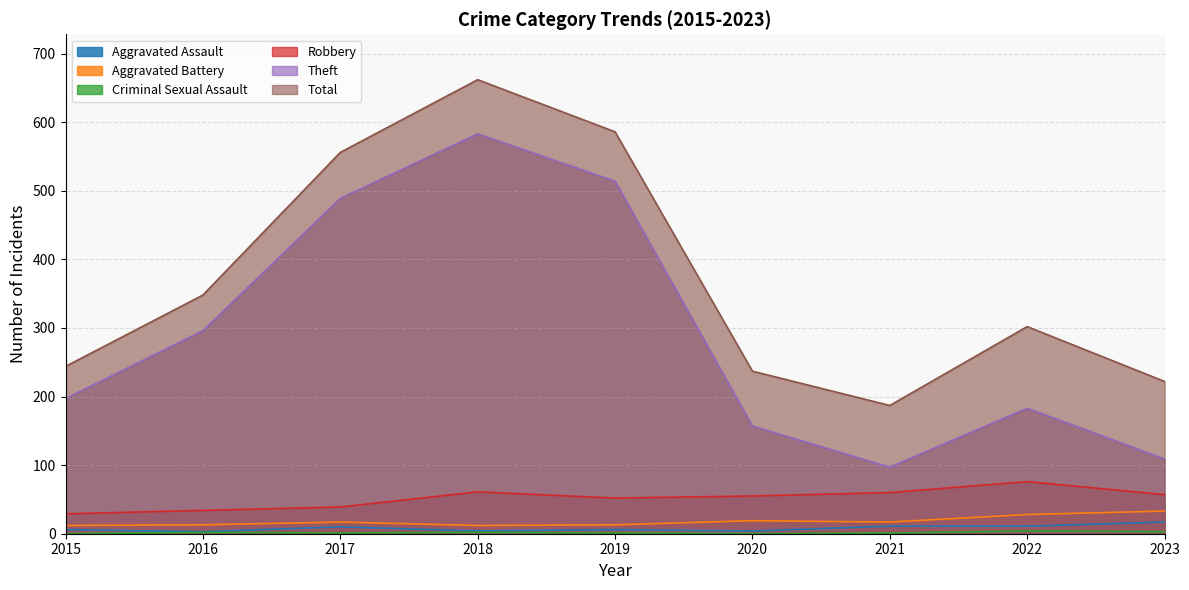

How many lines are shown in the chart?

6